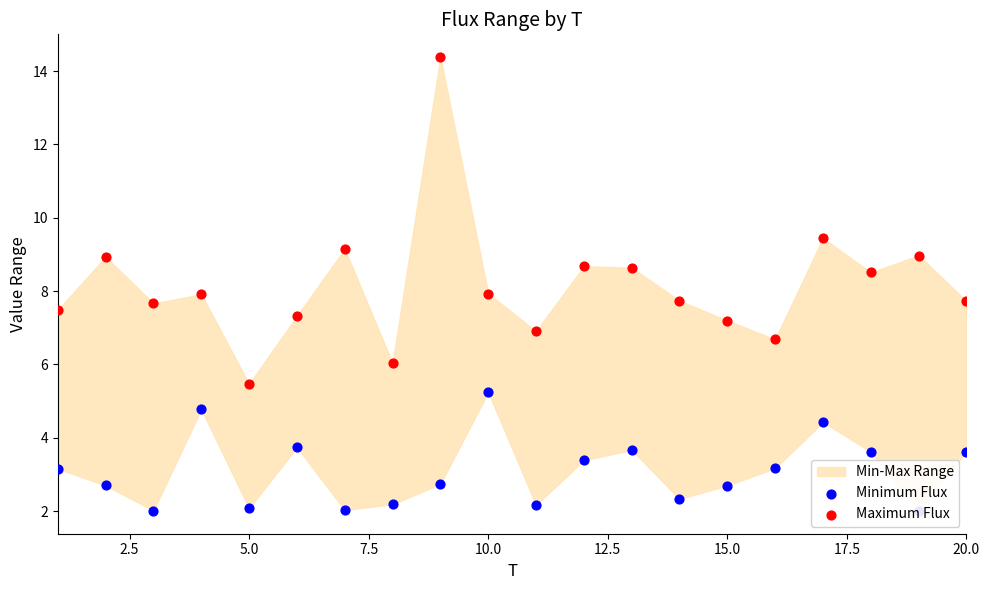

Is the value of Maximum Flux at 20.0 greater than the value of Minimum Flux at 20.0?

Yes